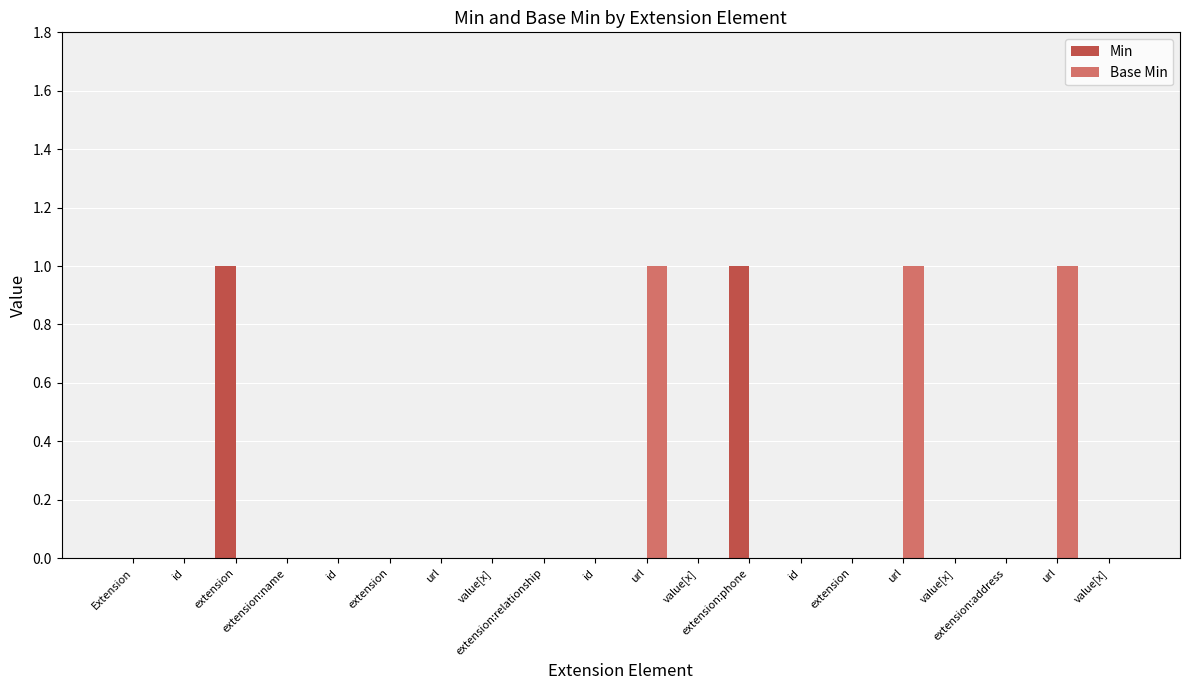

Count the number of categories in the chart.

20